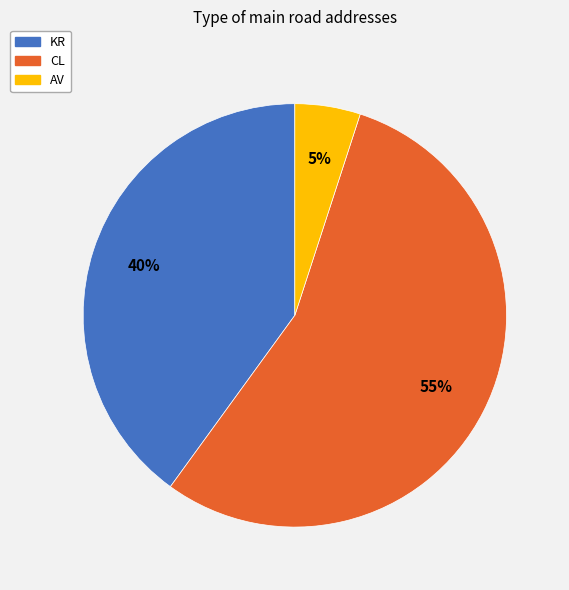

What is the smallest slice in the pie chart?

AV